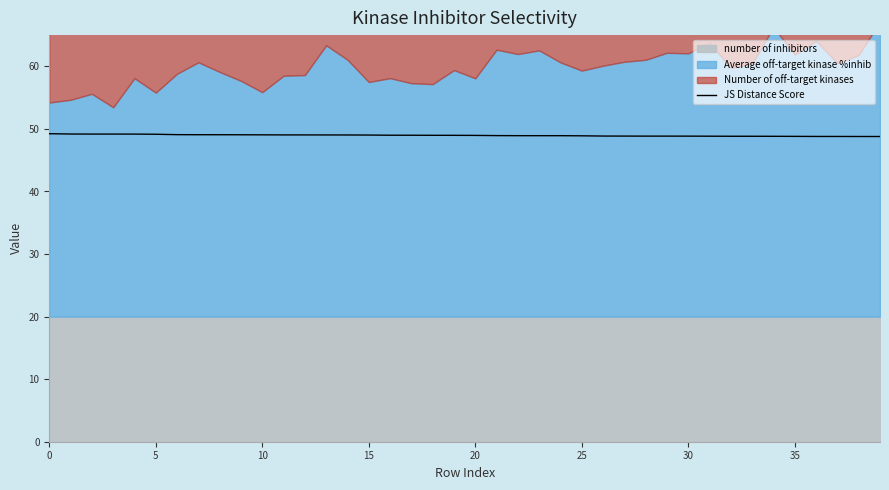

What is the highest value of the JS Distance Score series?

49.2